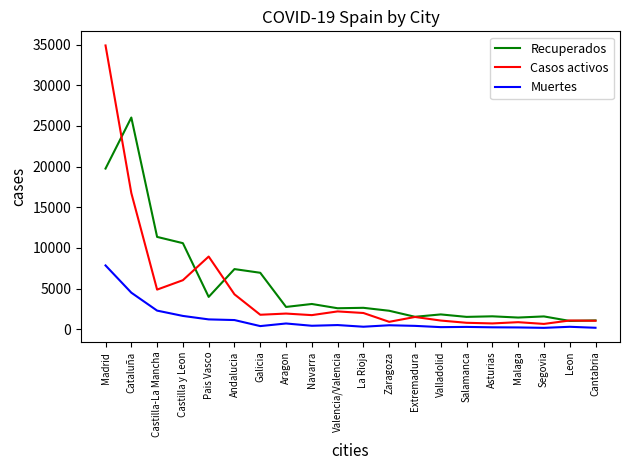

What are all the series names shown in the legend?

Recuperados, Casos activos, Muertes